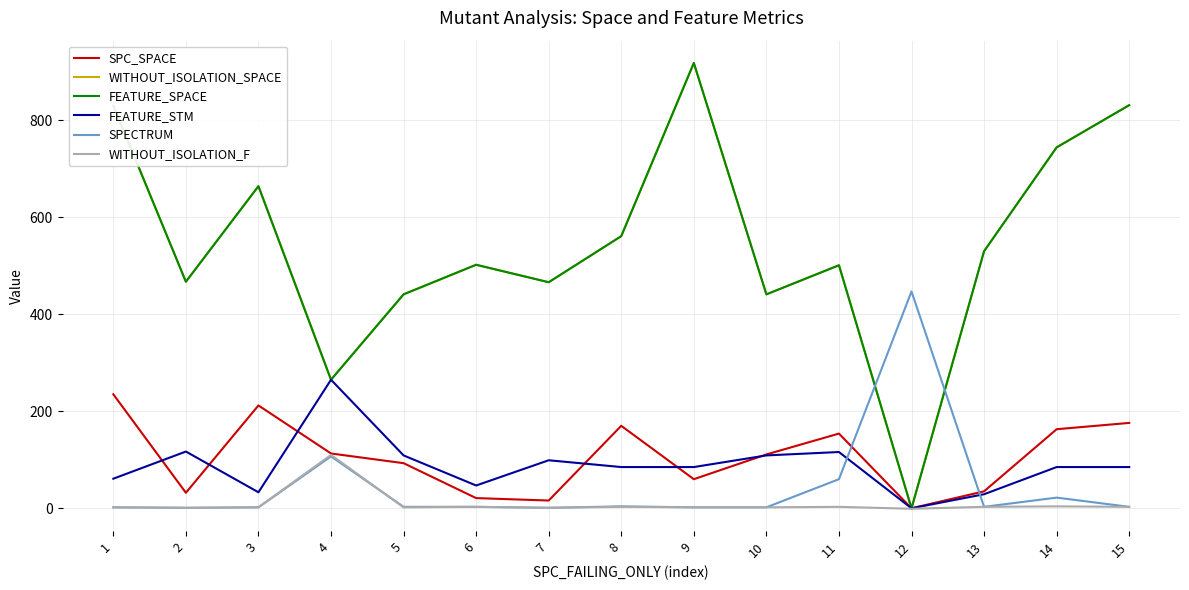

Is this an area chart (filled region under the line)?

No